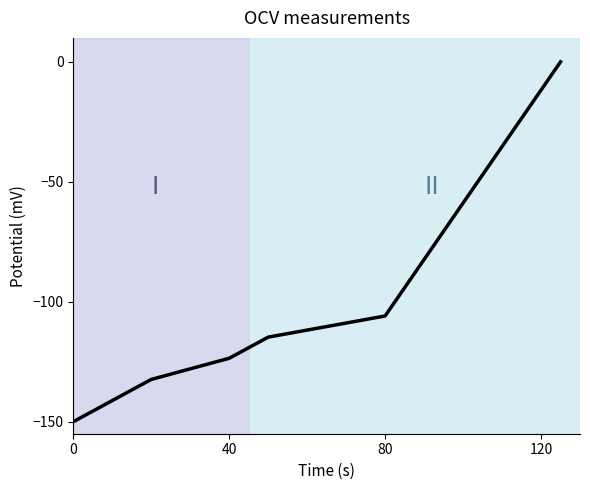

Count the number of categories in the chart.

7